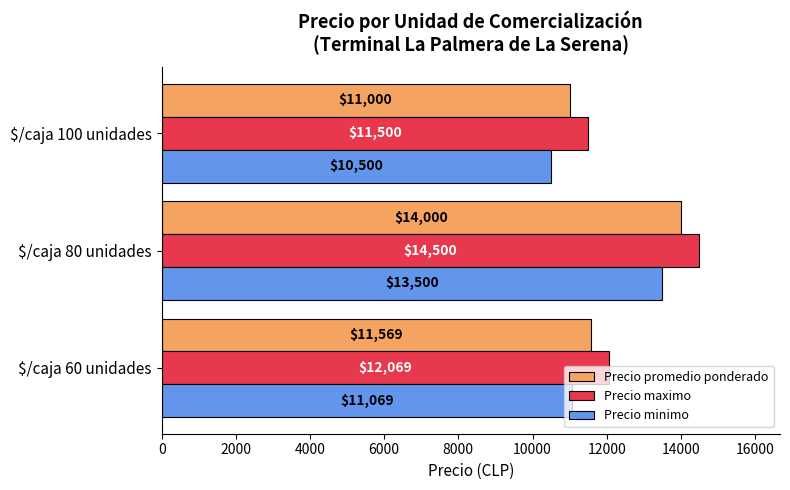

What is the spread (max minus min) of values at $/caja 80 unidades?

1000